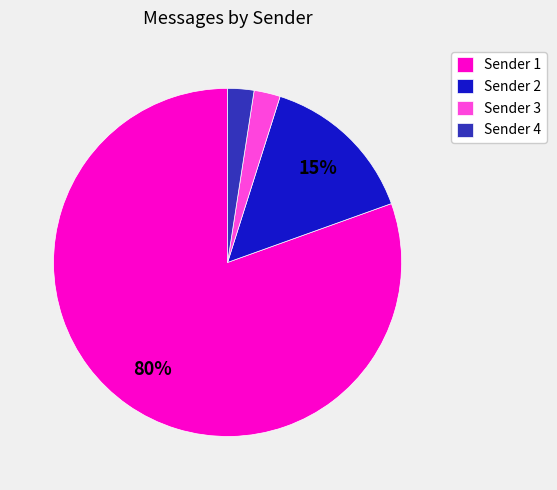

Is there any slice that represents more than half of the pie?

Yes